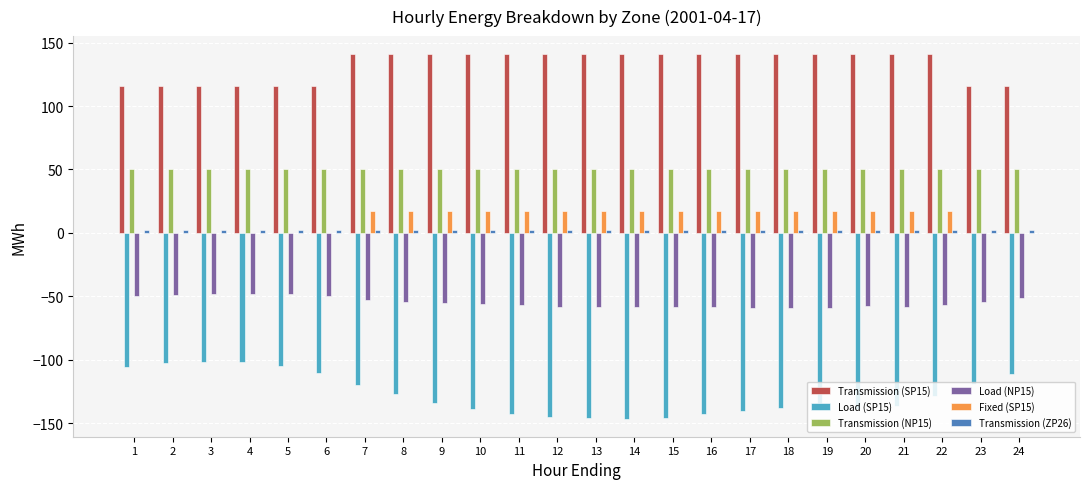

Is it true that Transmission (SP15) equals 92.2 at 18?

False